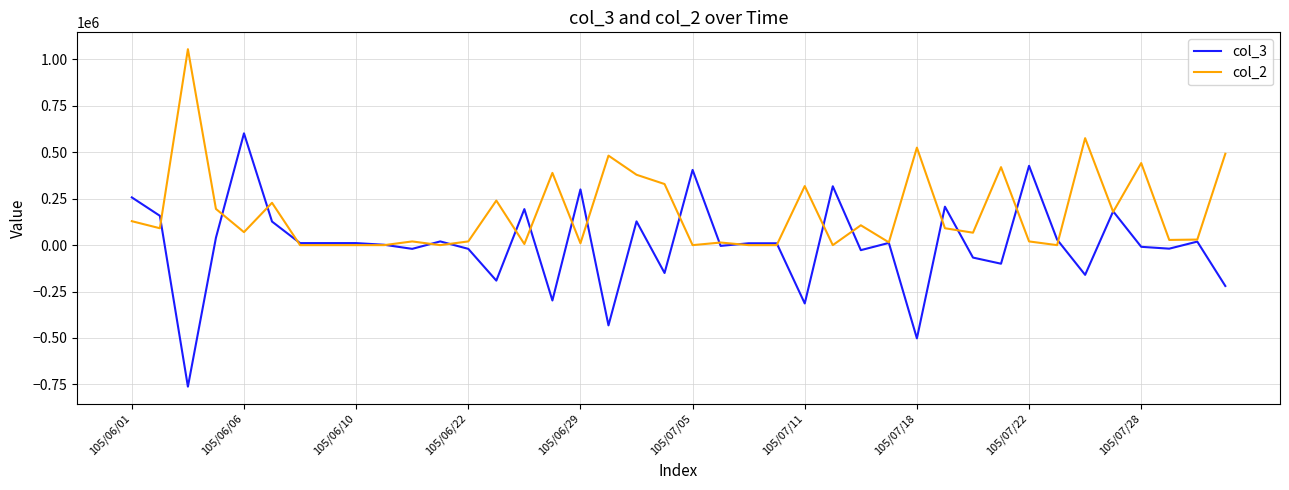

List the series in order of their overall mean, lowest first.

col_3, col_2